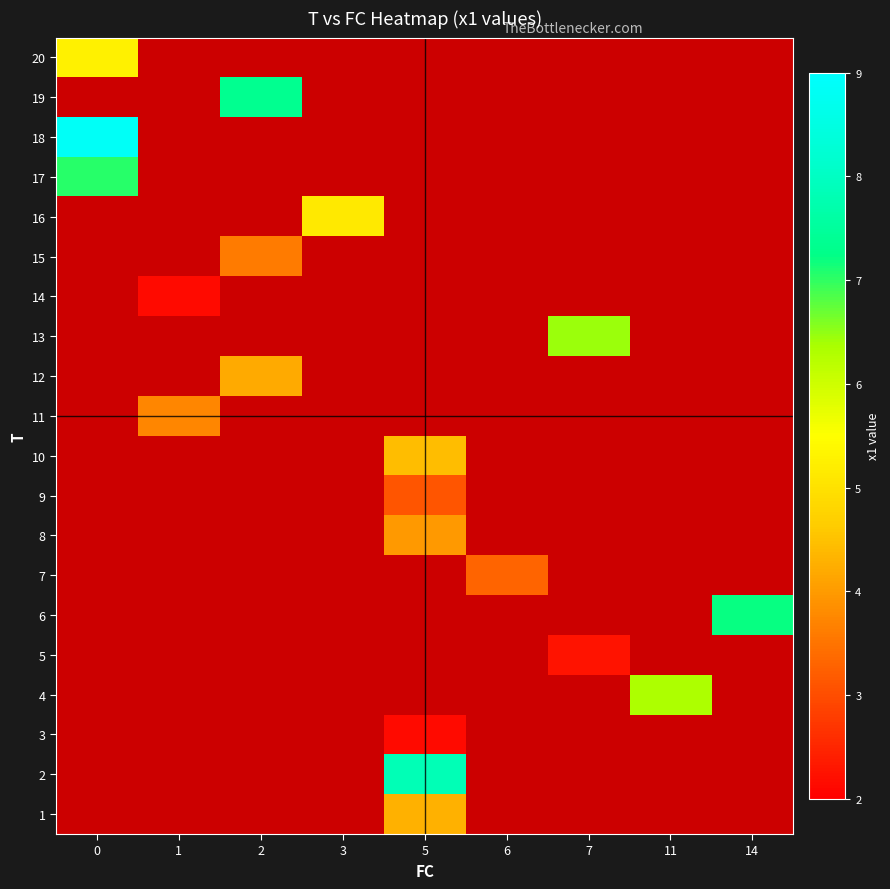

At 1, list the series in order from smallest to largest.

row_0, row_1, row_2, row_3, row_4, row_5, row_6, row_7, row_8, row_9, row_10, row_11, row_12, row_13, row_14, row_15, row_16, row_17, row_18, row_19